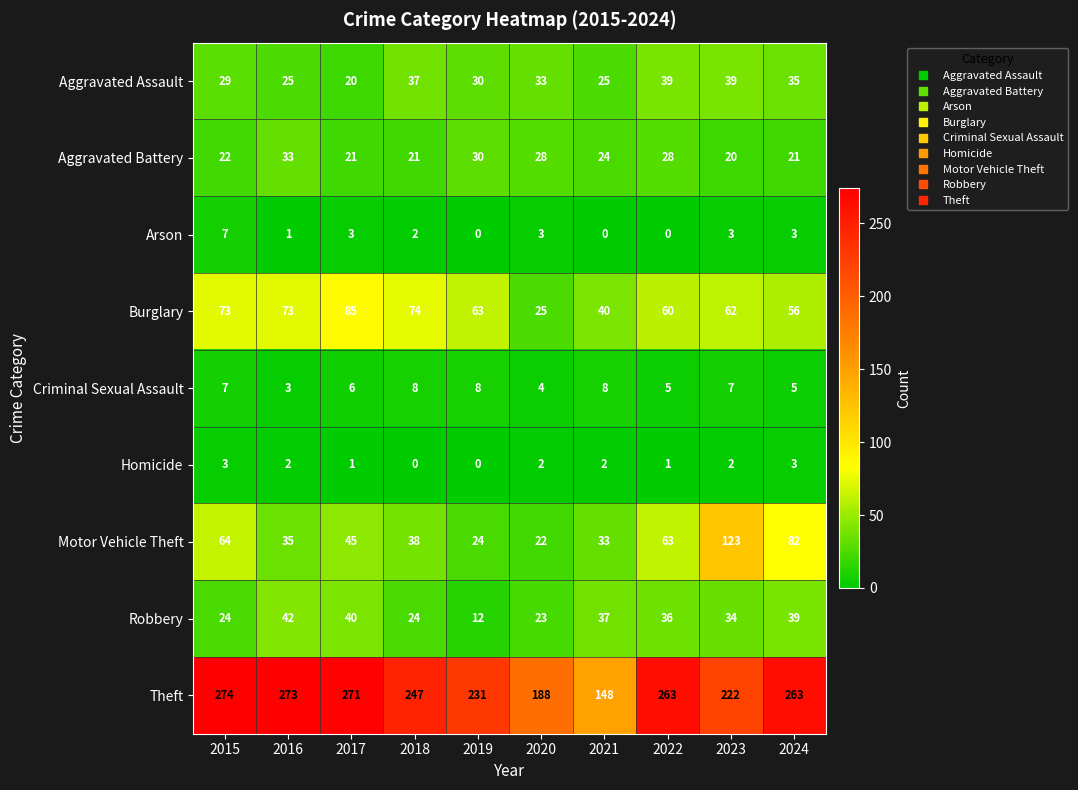

True or false: Aggravated Battery has a value of 37 at 2024.

False